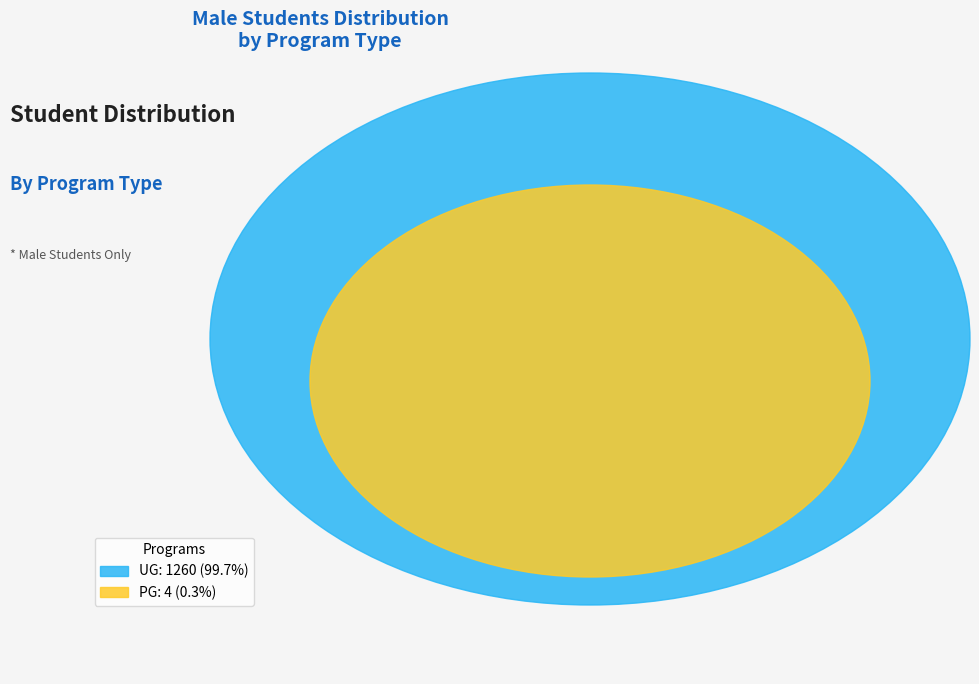

What percentage is the UG [4 Years Program(s)] slice, to the nearest percent?

100%